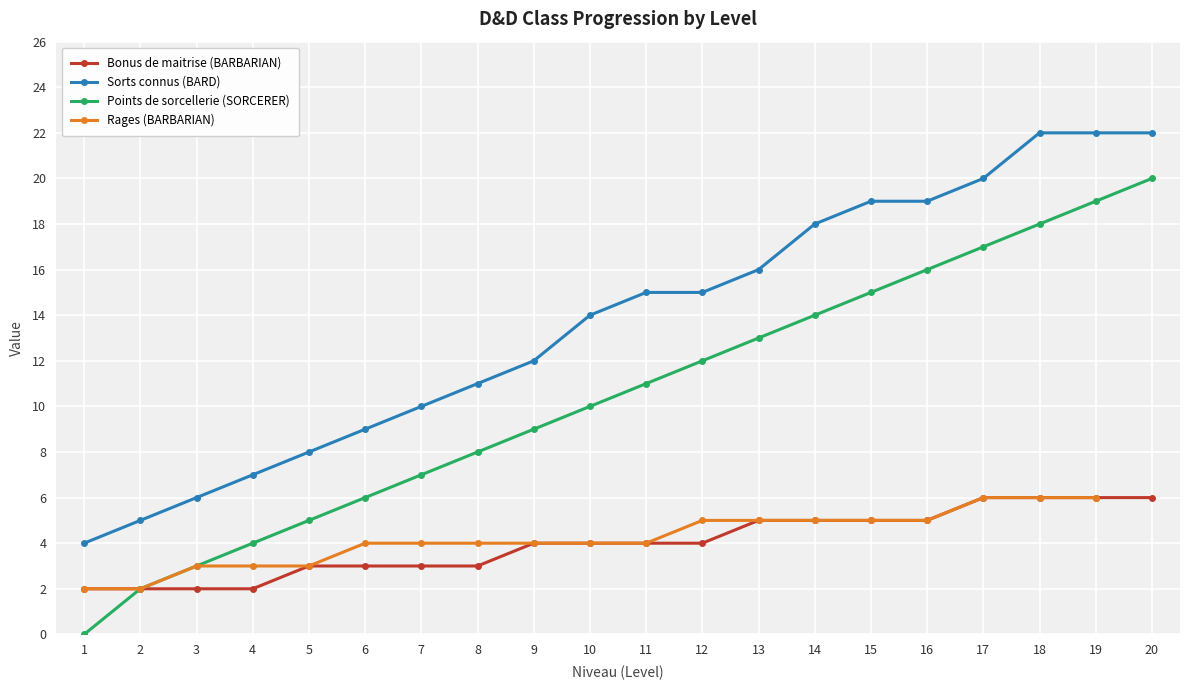

Rank the series by their maximum value, from lowest to highest.

Bonus de maitrise (BARBARIAN), Rages (BARBARIAN), Points de sorcellerie (SORCERER), Sorts connus (BARD)